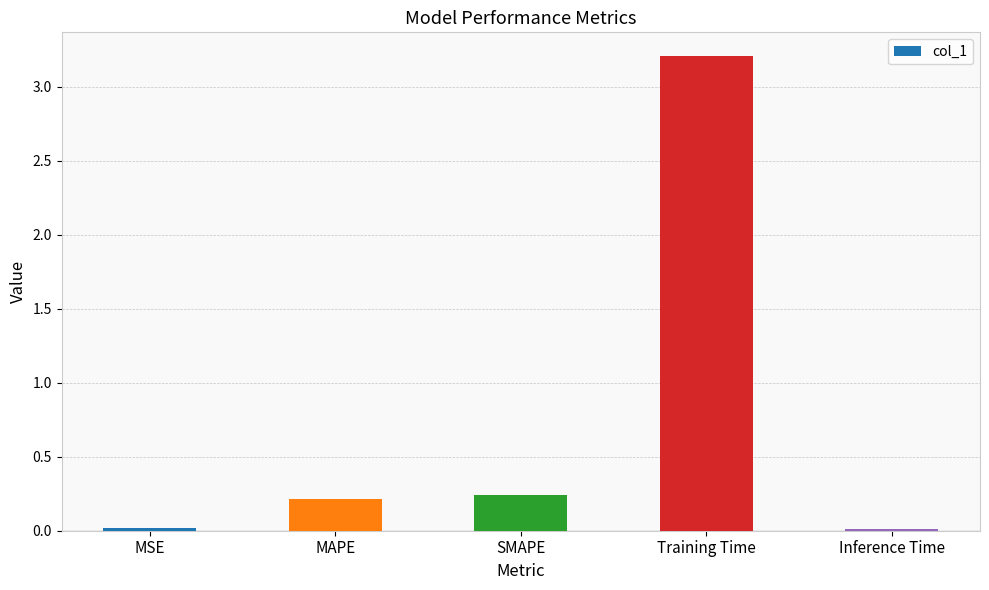

What is the maximum value shown in the chart?

3.2